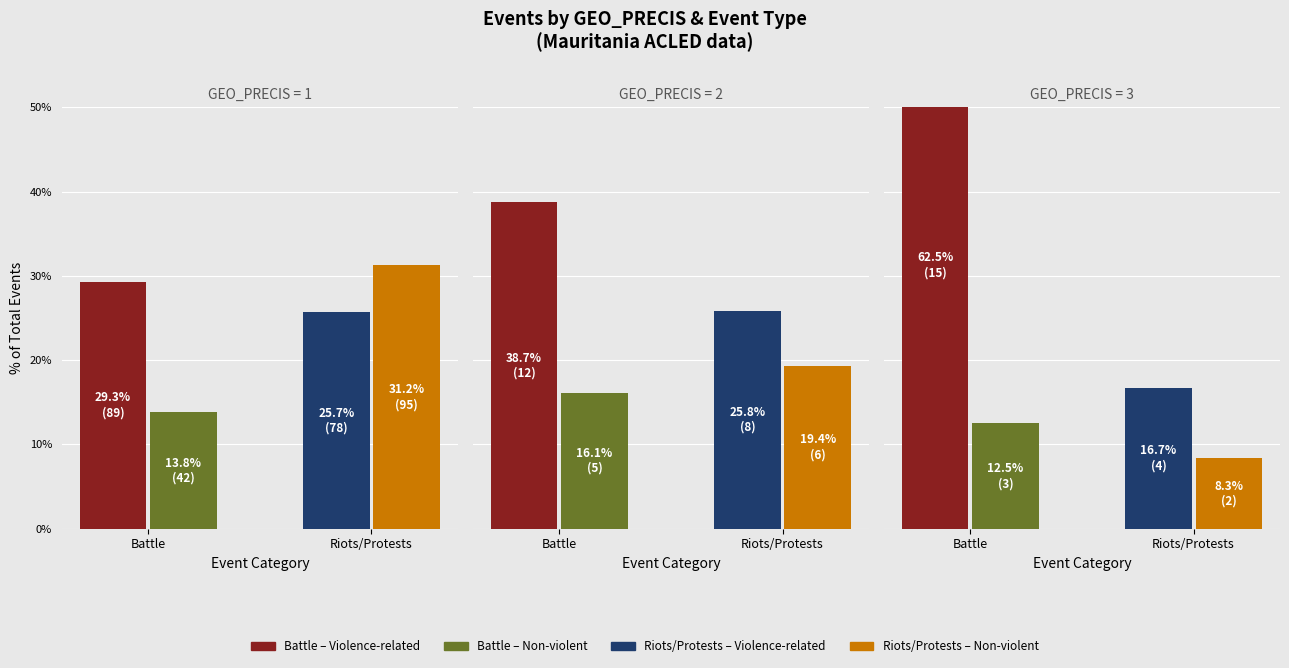

What is the label of the 3rd bar from the right?

3